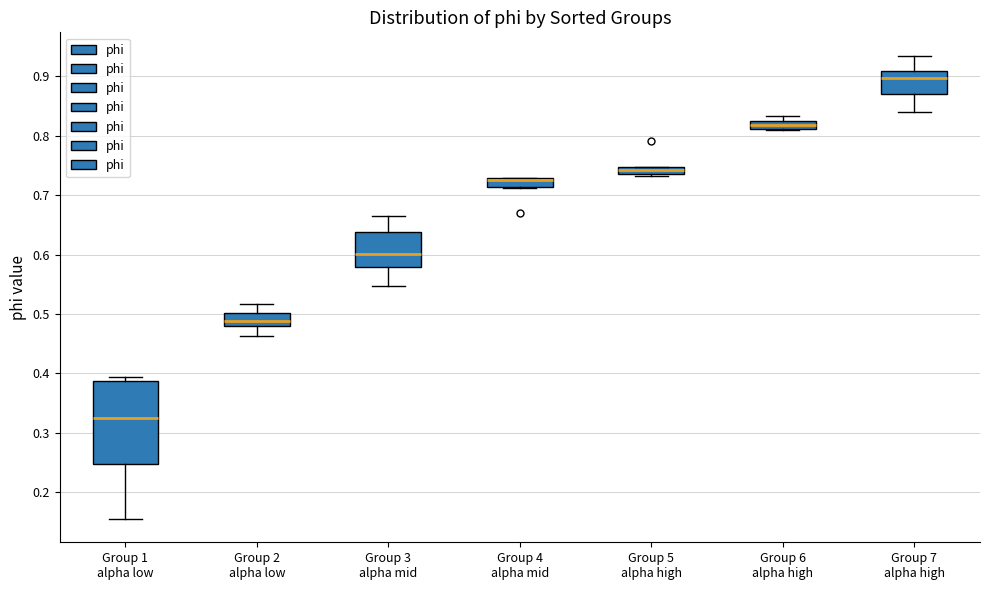

Which box is the tallest, from its lower edge to its upper edge?

Group 1 alpha low